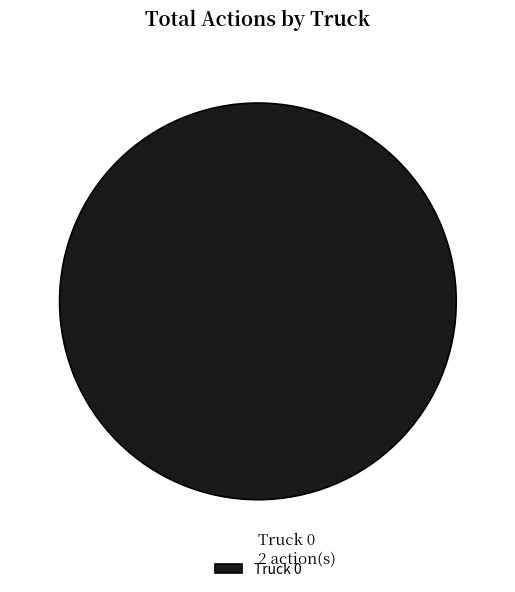

The Truck 0 slice represents 100% of the pie. True or false?

True